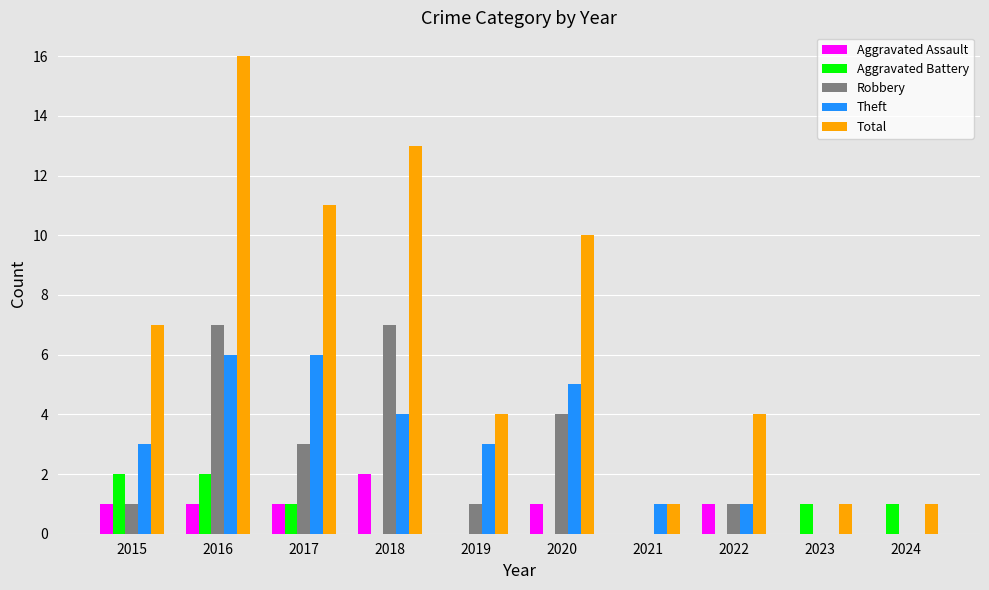

Between 2017 and 2021, which series saw the biggest shift?

Total